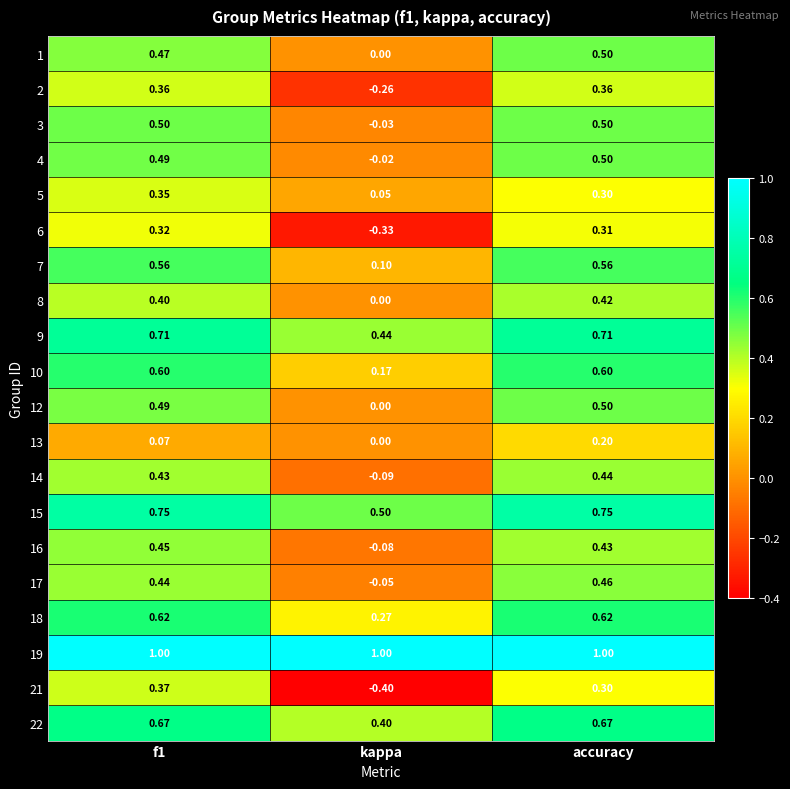

Is the value of 4 at f1 greater than the value of 3 at accuracy?

No